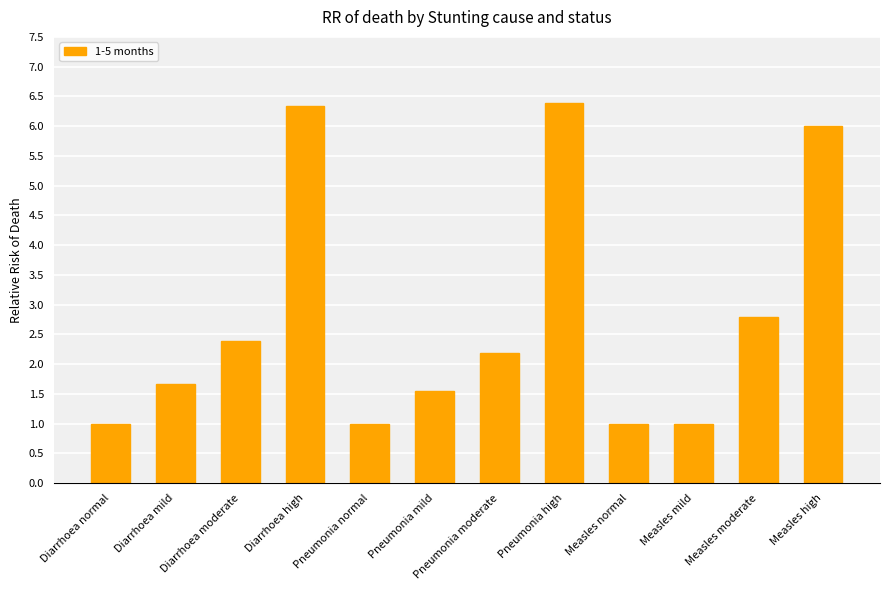

Reading left to right, transcribe all the data shown in this chart.

Diarrhoea normal=1.0	Diarrhoea mild=1.7	Diarrhoea moderate=2.4	Diarrhoea high=6.3	Pneumonia normal=1.0	Pneumonia mild=1.6	Pneumonia moderate=2.2	Pneumonia high=6.4	Measles normal=1.0	Measles mild=1.0	Measles moderate=2.8	Measles high=6.0